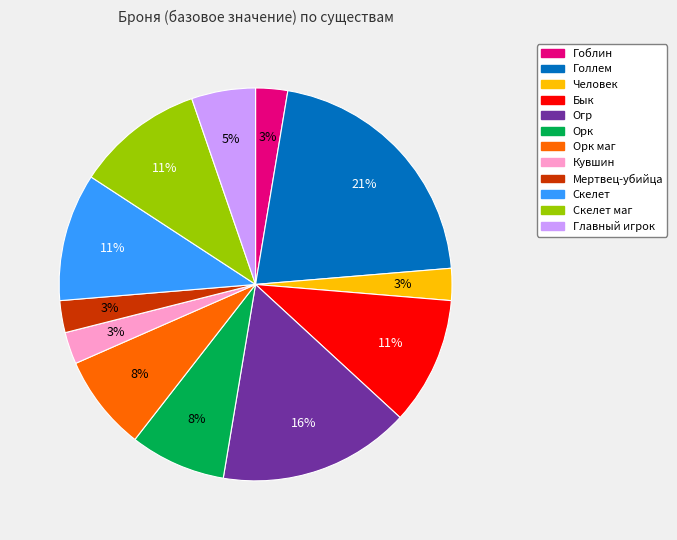

Is there a majority slice in this chart?

No